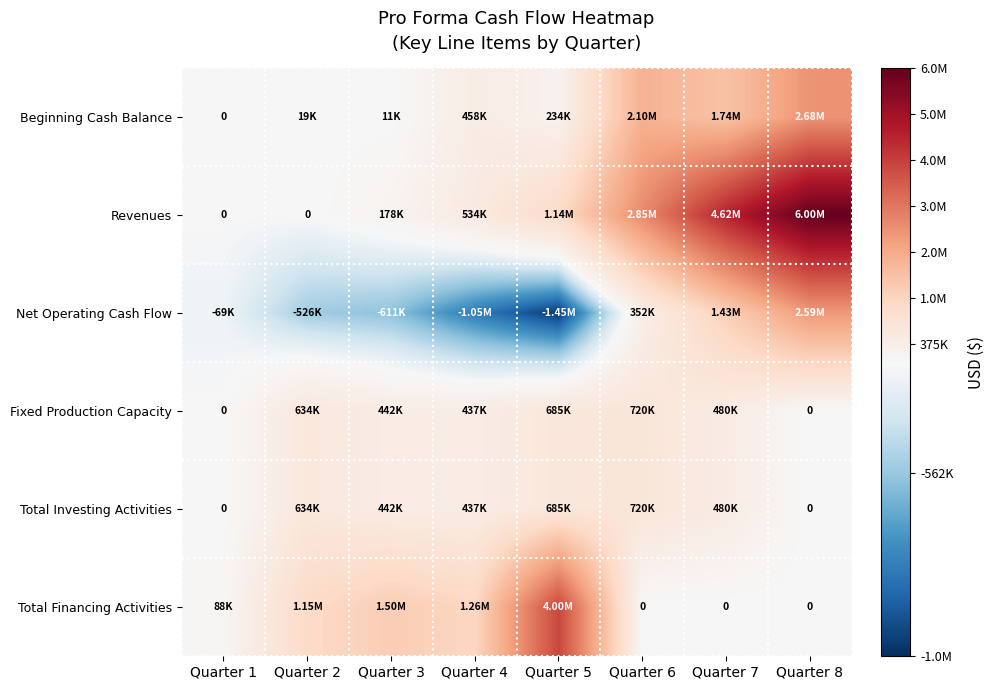

Where does the Total Investing Activities series first go above 480000?

Quarter 2